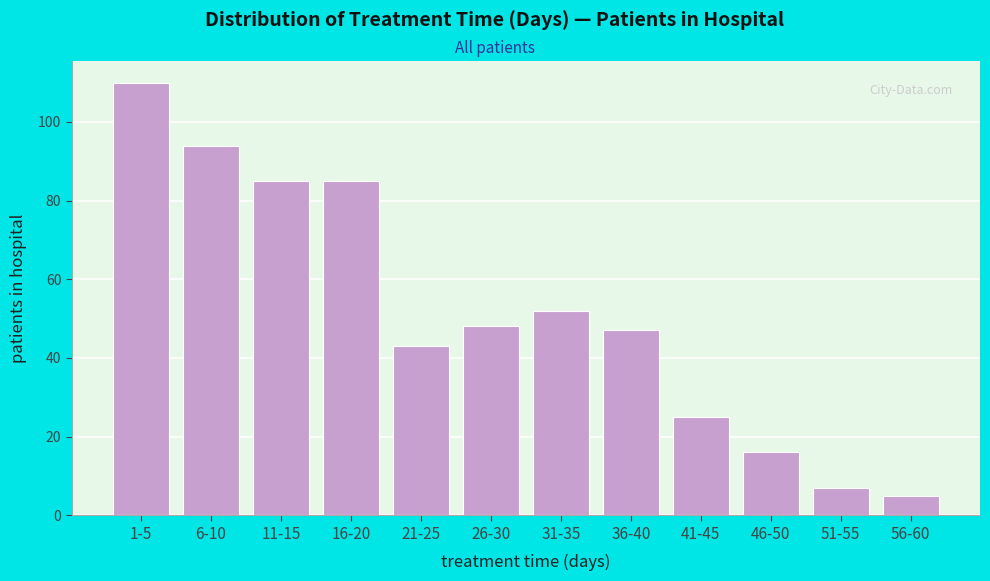

Reading right to left, what are all the values shown in this chart?

56-60=5	51-55=7	46-50=16	41-45=25	36-40=47	31-35=52	26-30=48	21-25=43	16-20=85	11-15=85	6-10=94	1-5=110